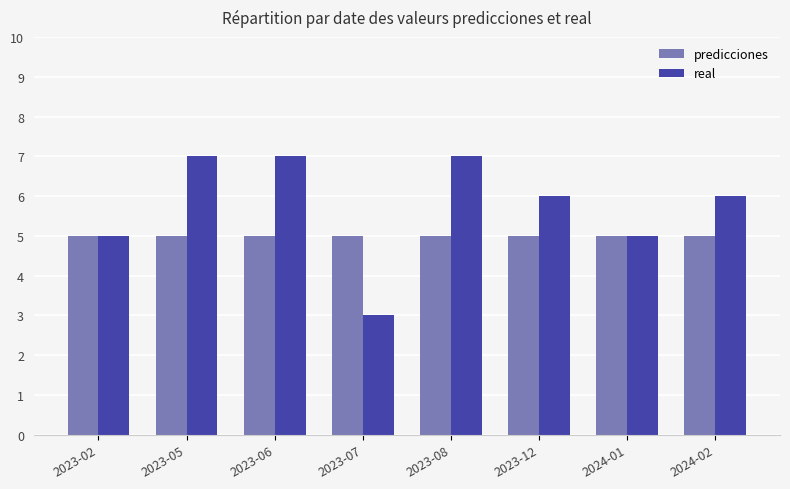

What position from the left is 2024-02?

8